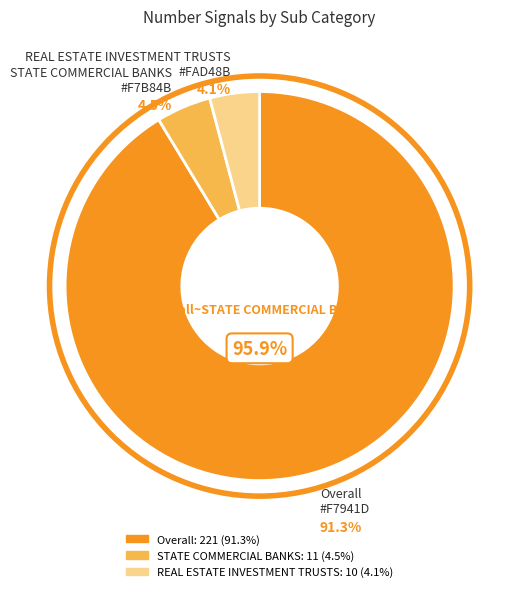

Is there a majority slice in this chart?

Yes